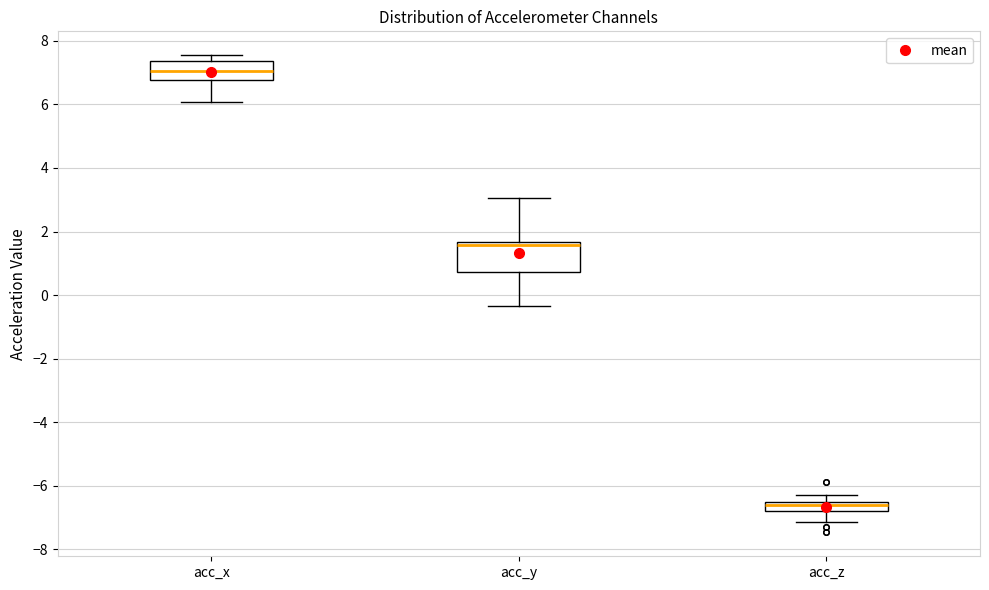

Where does the upper whisker of the box for acc_y end on the y-axis? The values are not printed on the chart, so give them approximately, as read against the axis.

3.0